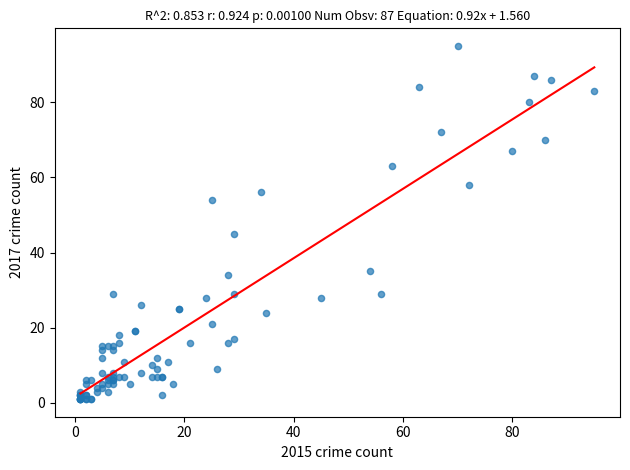

What Y value in the scatter plot is closest to 48?

45